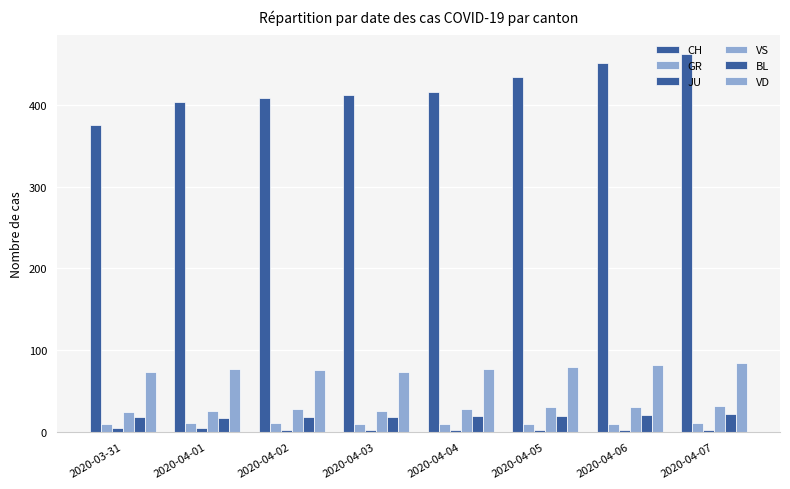

Reading left to right, what are all the values shown in this chart?

CH: 375	404	408	412	416	434	451	462
GR: 10	11	11	10	10	10	10	11
JU: 5	5	3	3	3	3	3	3
VS: 24	26	28	26	28	30	31	32
BL: 18	17	18	18	19	20	21	22
VD: 73	77	76	73	77	80	82	85